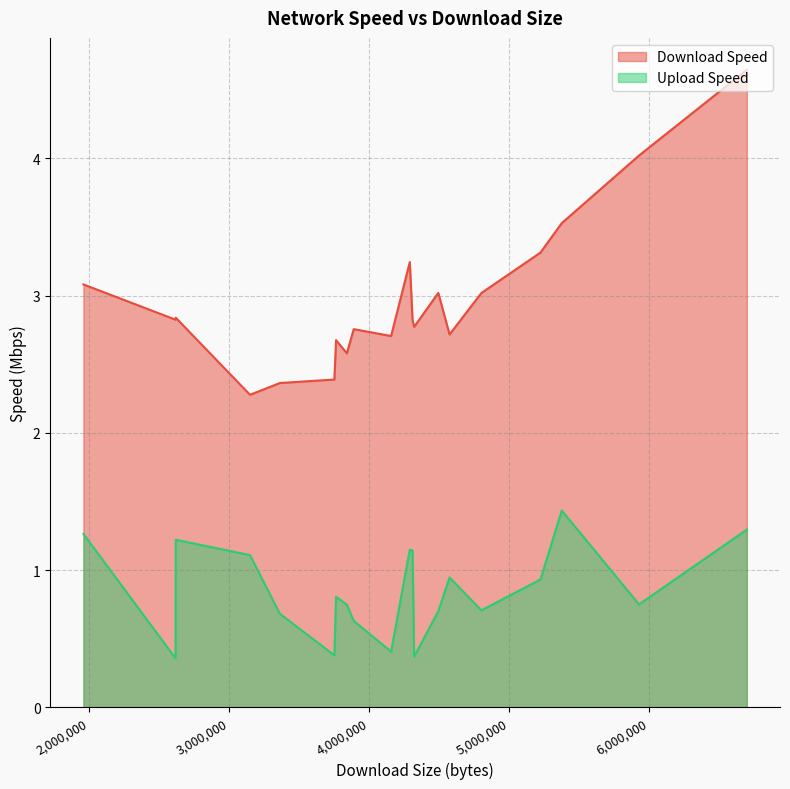

What is the average value of the Download Speed series?

3.0